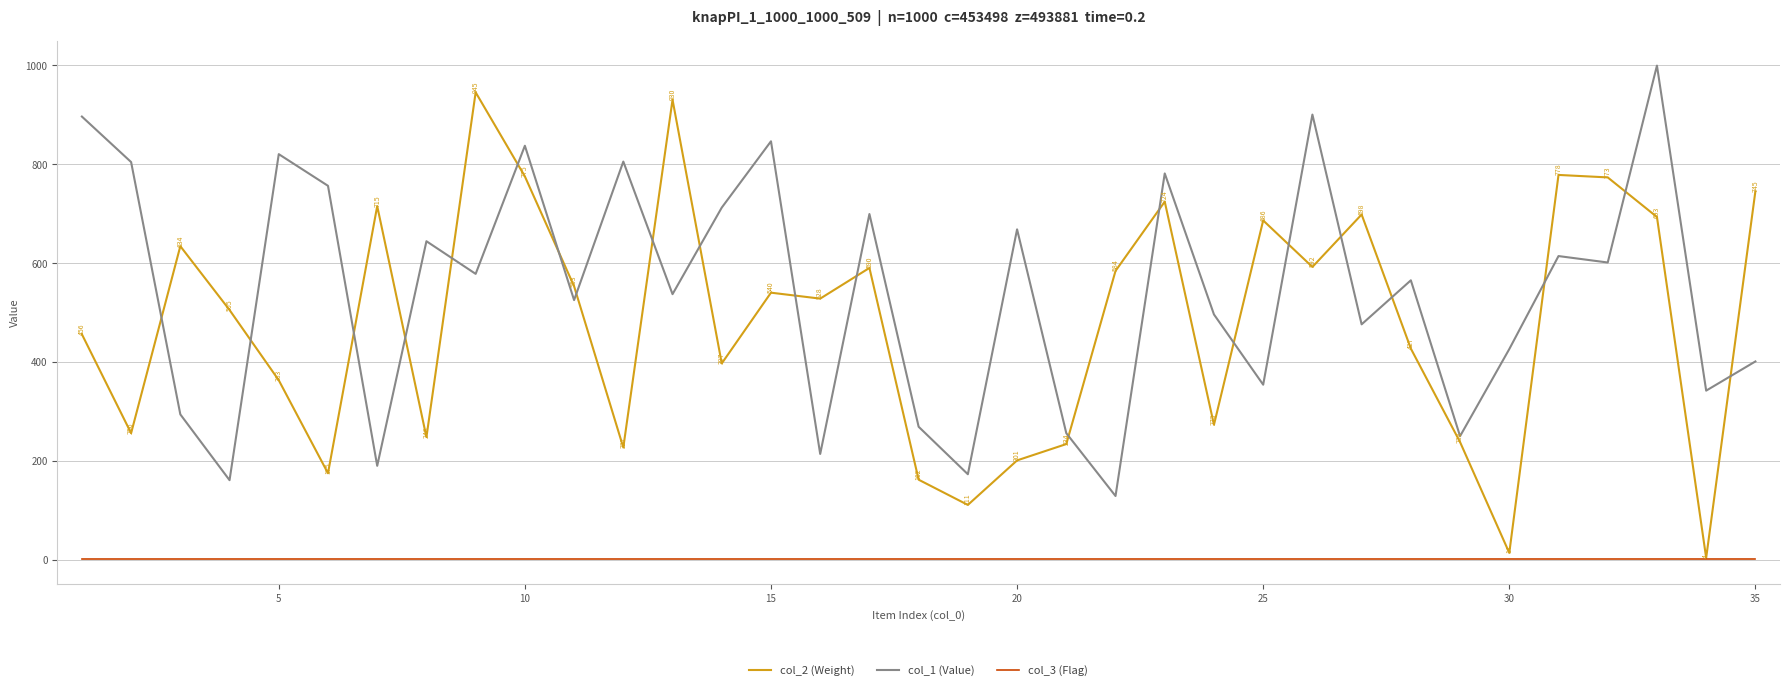

Rank the series by their maximum value, from lowest to highest.

col_3 (Flag), col_2 (Weight), col_1 (Value)